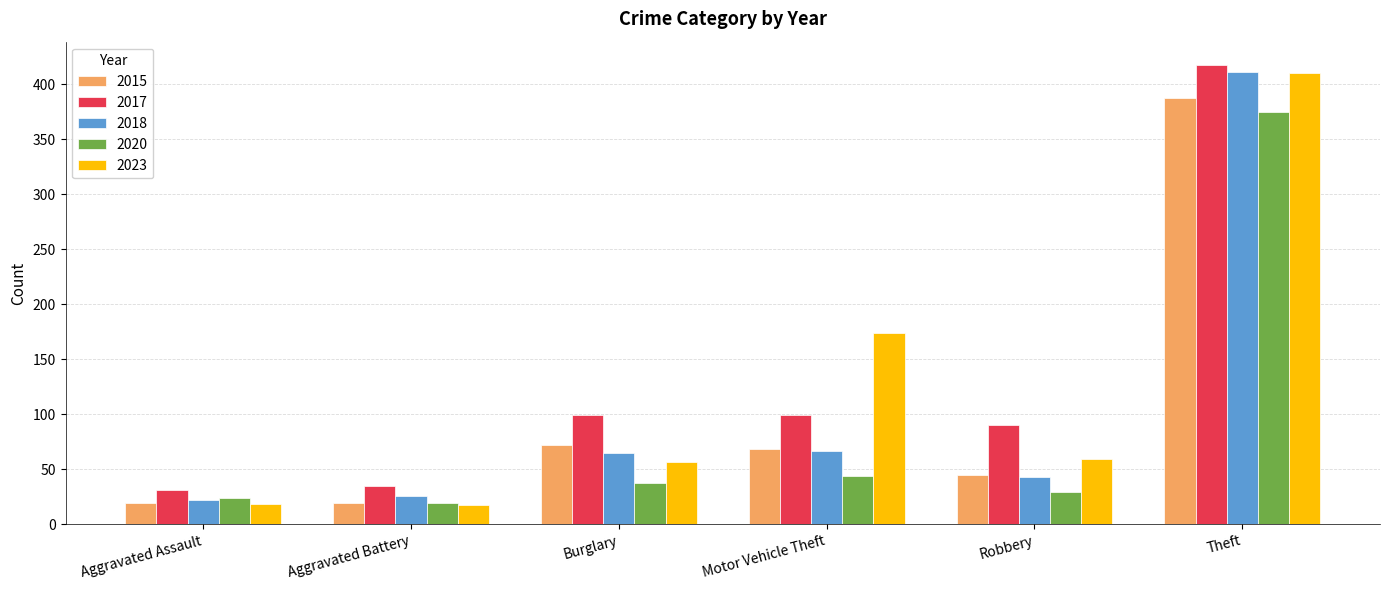

How many bars are there in each group?

5